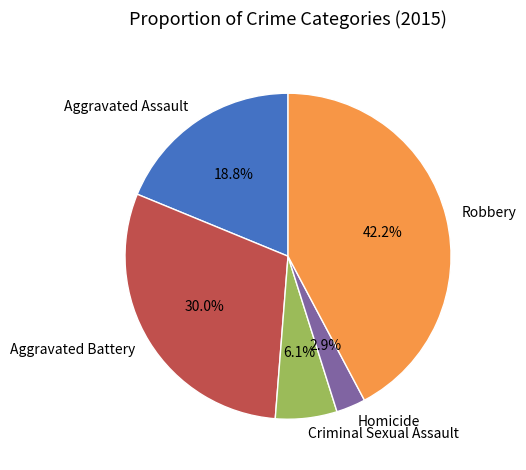

Rank the categories by value from lowest to highest.

Homicide, Criminal Sexual Assault, Aggravated Assault, Aggravated Battery, Robbery